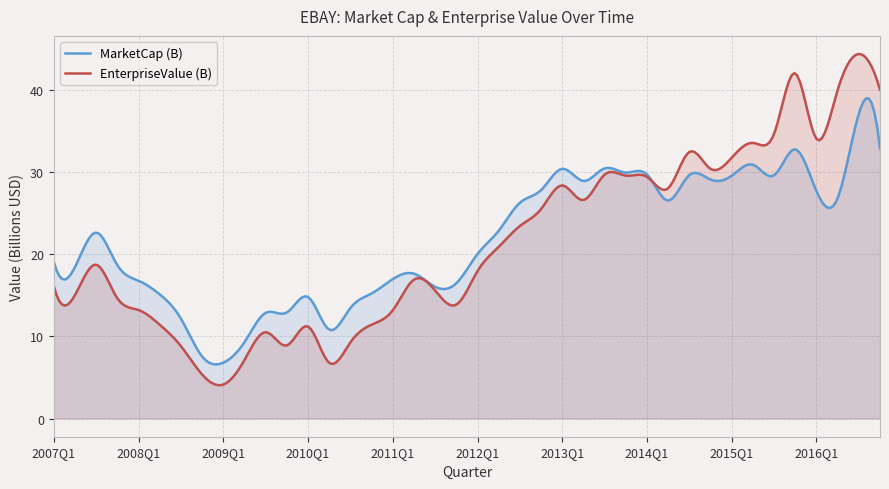

At which label is EnterpriseValue (B) closest to 24?

2012Q3